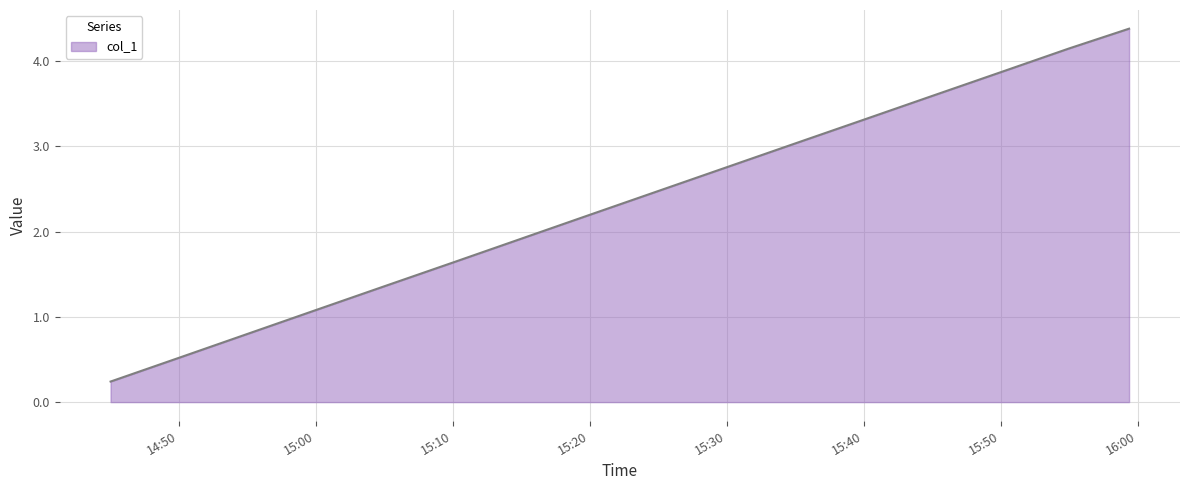

What is the maximum value shown in the chart?

4.4